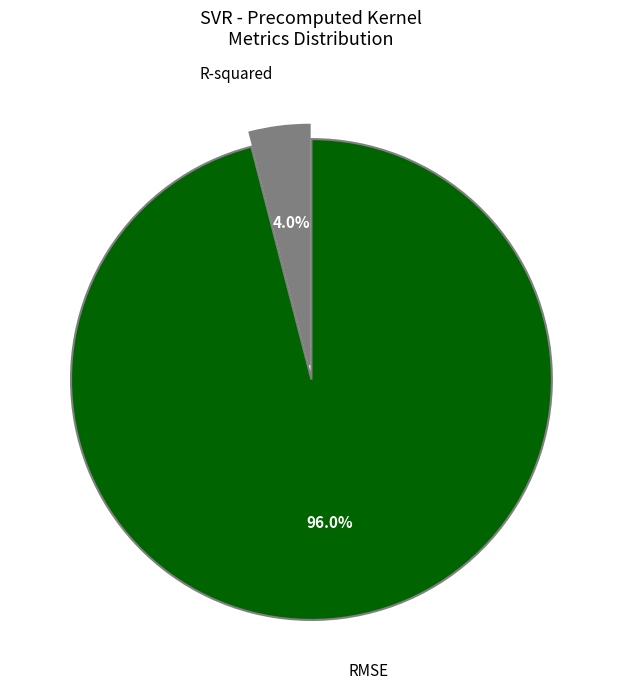

Is there any slice that represents more than half of the pie?

Yes